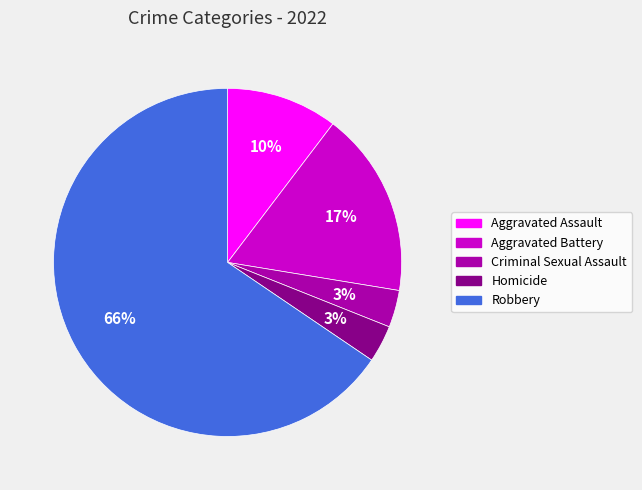

Which category has the biggest portion of the pie?

Robbery